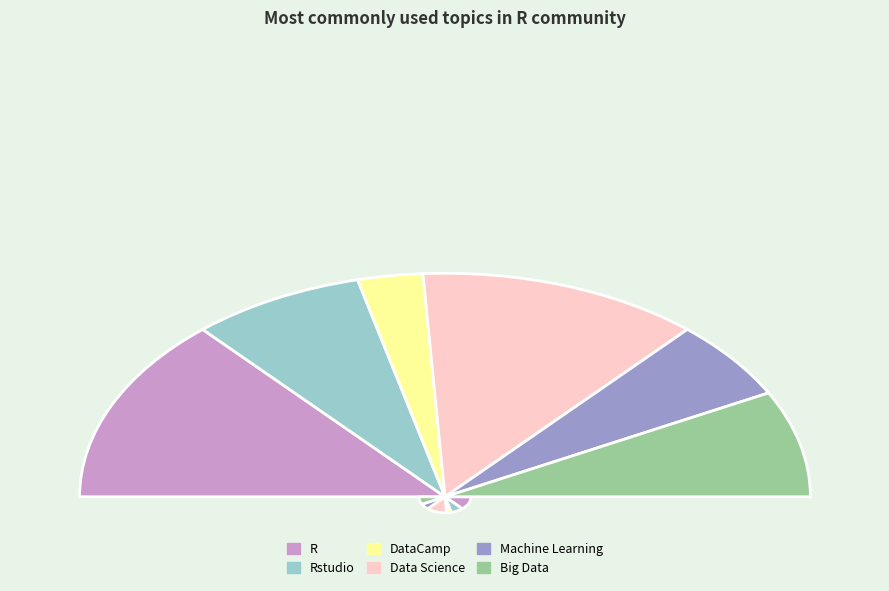

Count the number of slices in the pie.

6